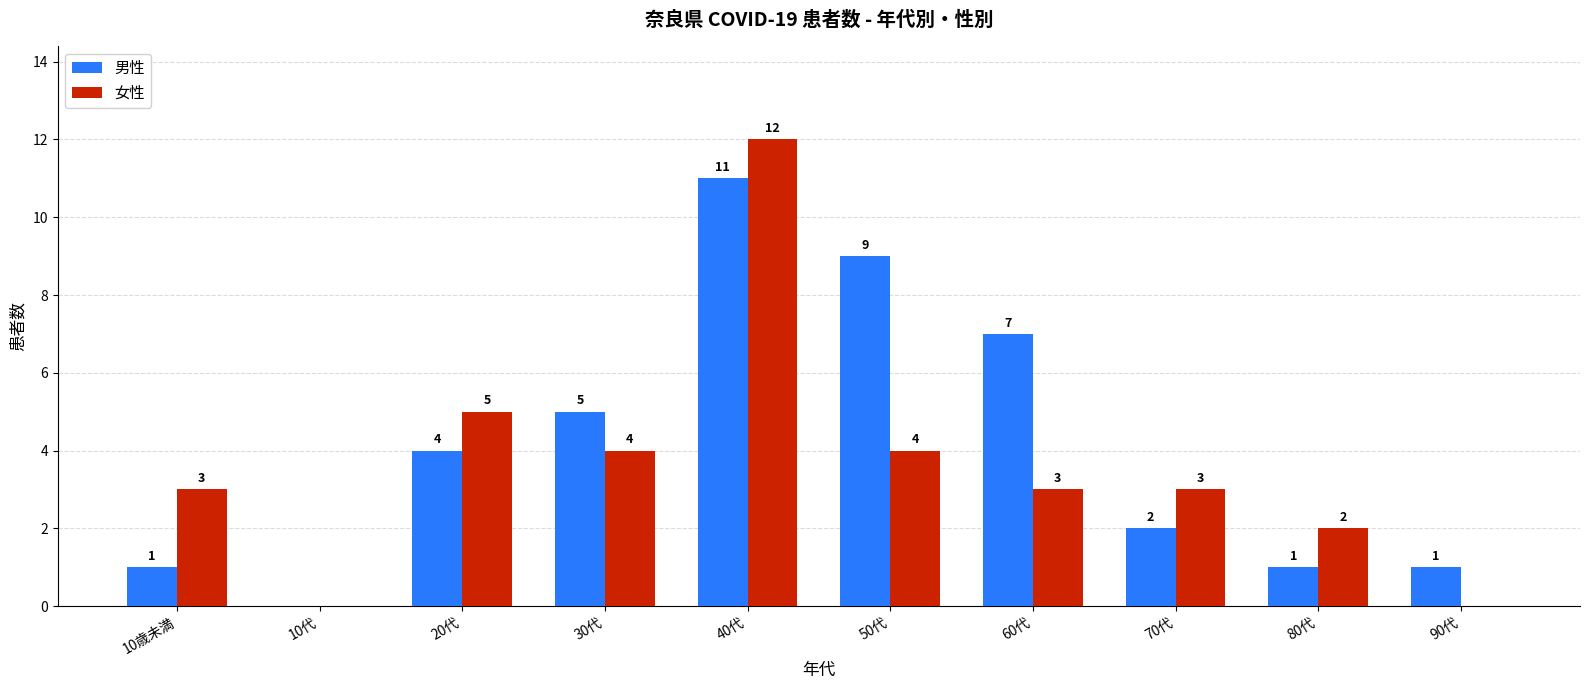

Where is 男性 nearest to the value 5?

30代